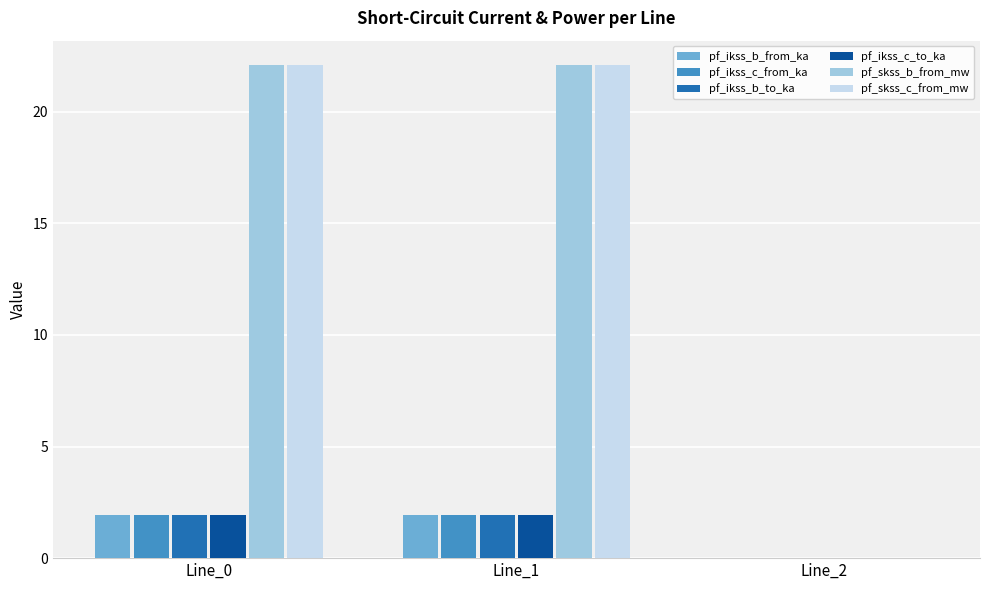

What is the difference between the pf_skss_c_from_mw values at Line_2 and Line_0?

22.1